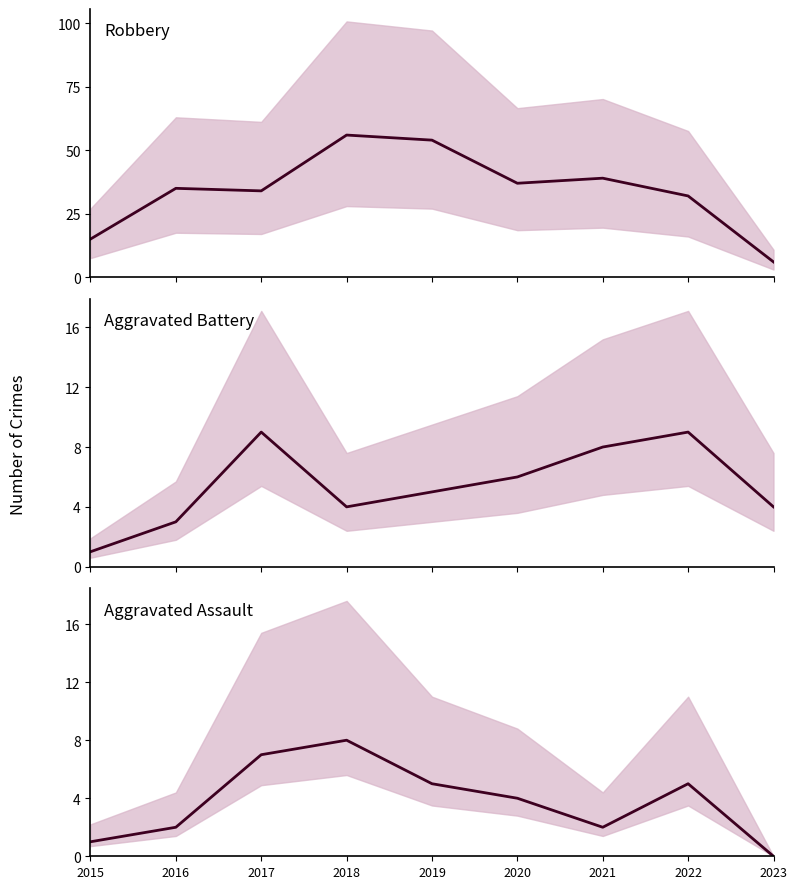

What is the difference between the Robbery values at 2023 and 2020?

31